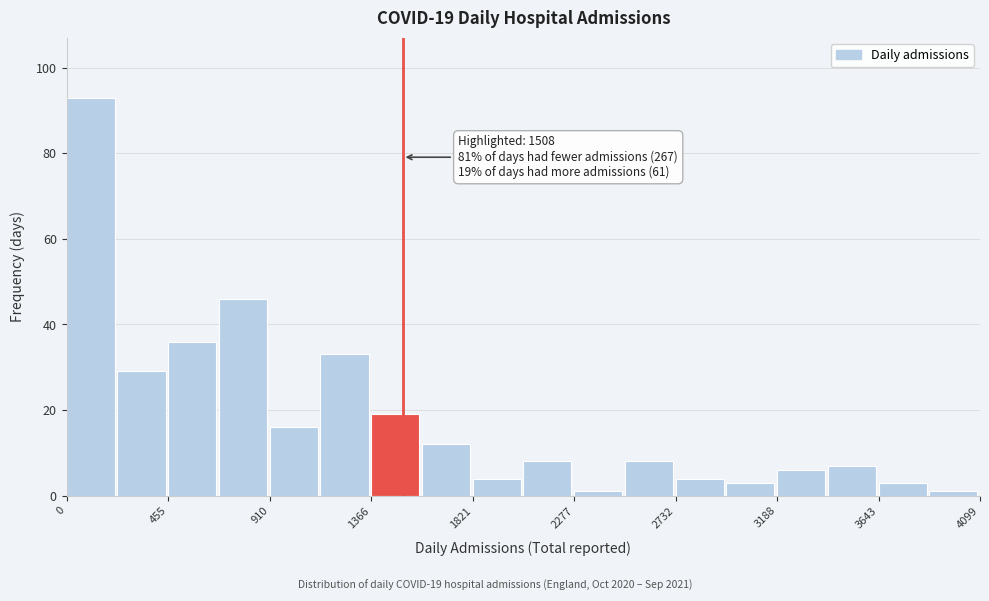

Which range on the x-axis has the tallest bar?

0 to 250